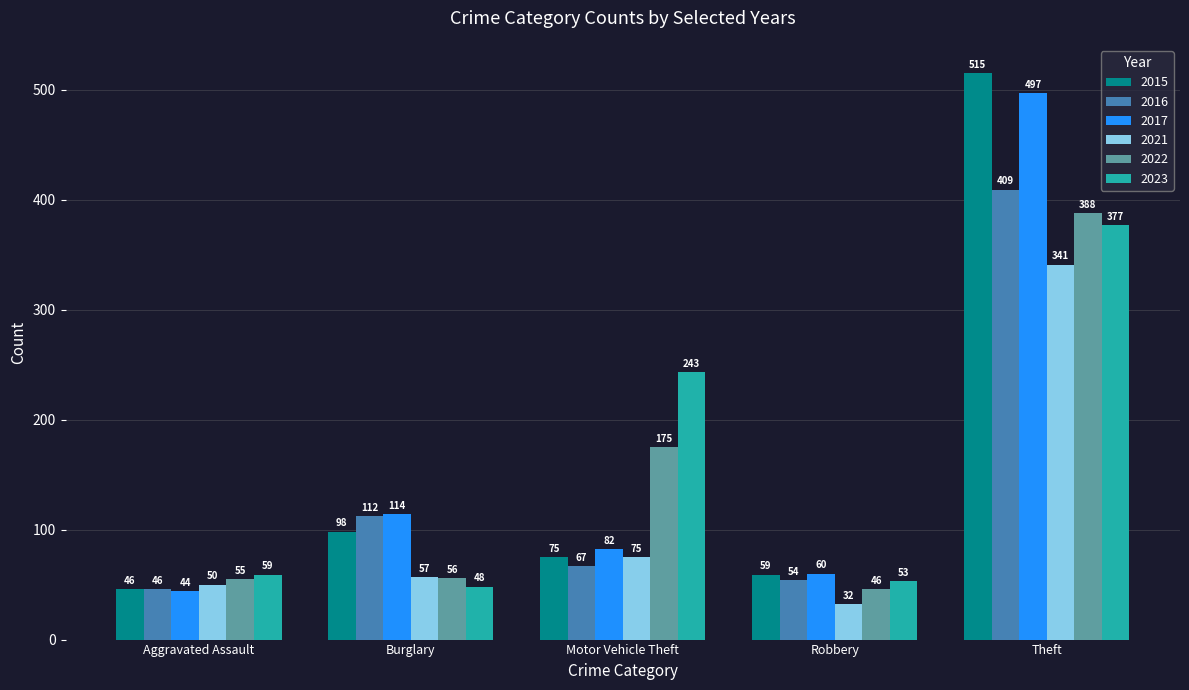

Which series has the widest spread of values?

2015